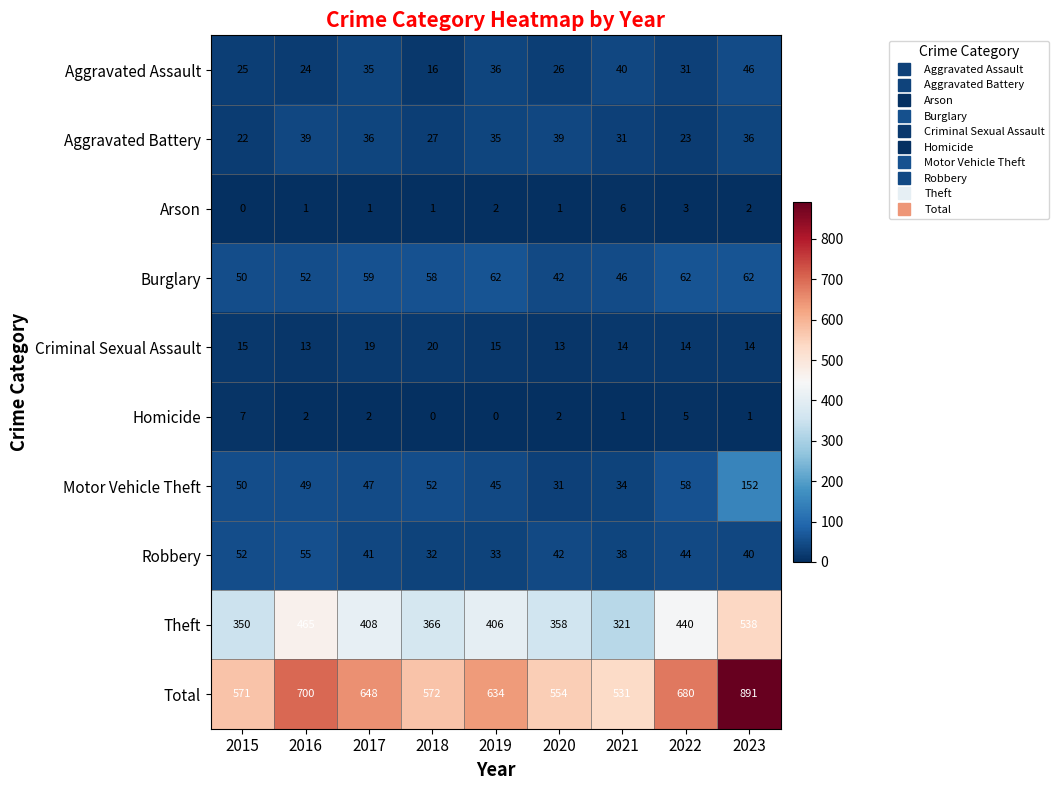

Which label corresponds to the largest value in the chart?

2023